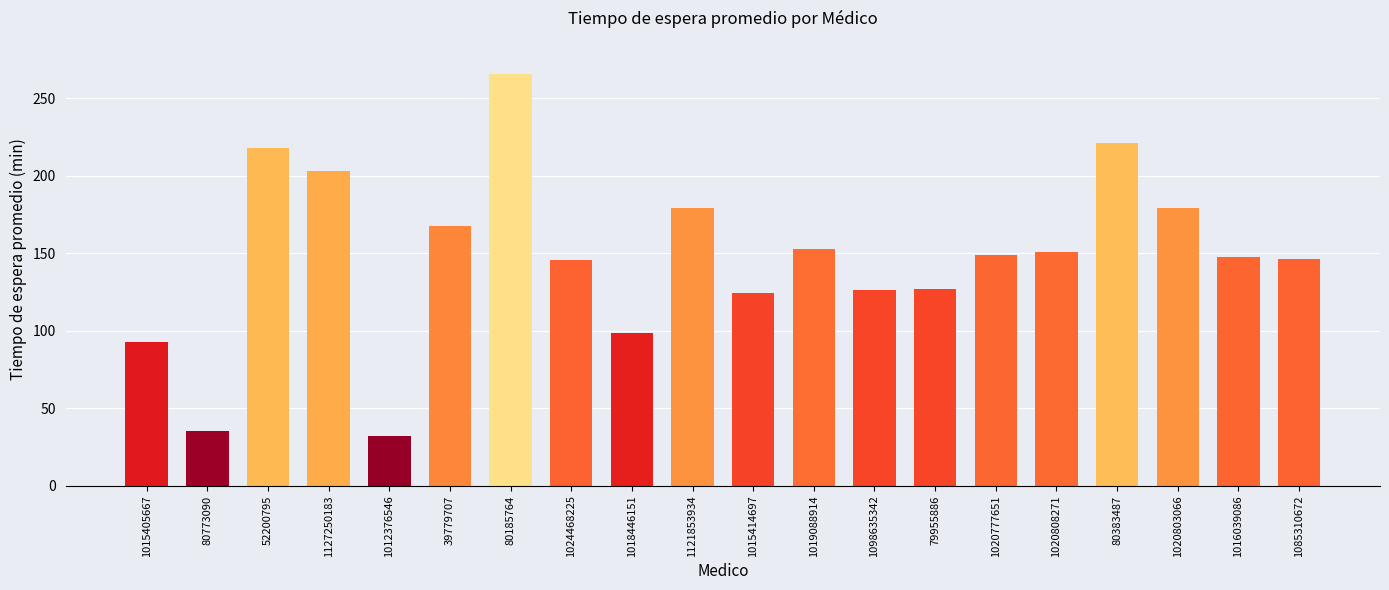

Does the chart contain any negative values?

No